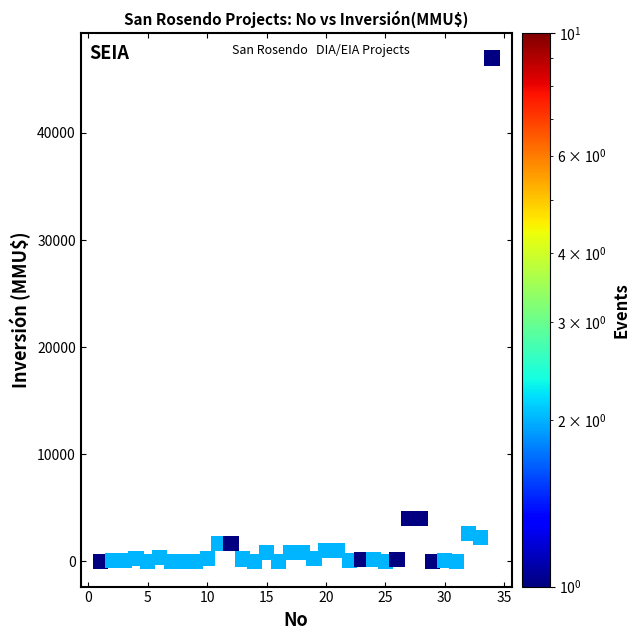

What is the range of X values (max minus min)?

33